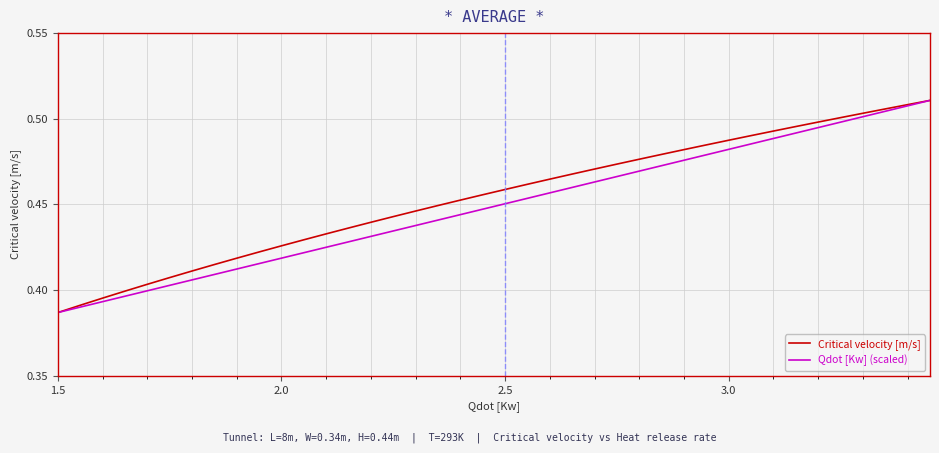

What is the value of the Qdot [Kw] (scaled) point at the 21st from the left?

0.5